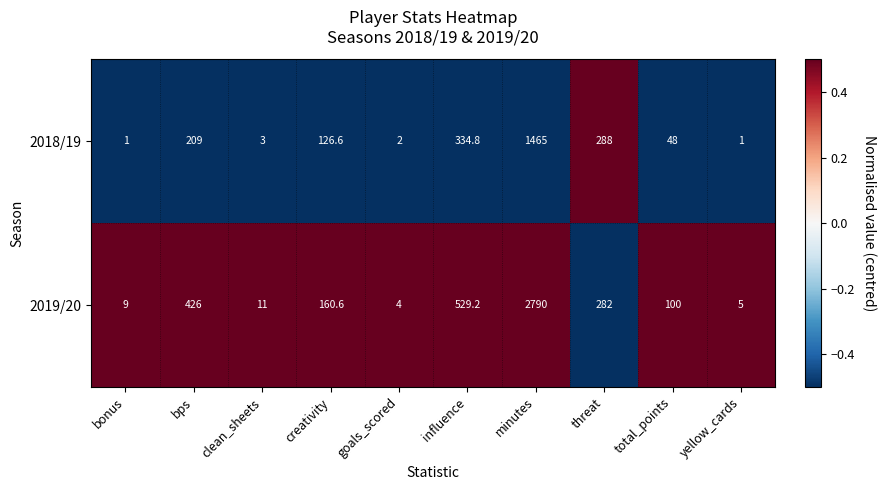

What is the smallest value displayed?

1.0